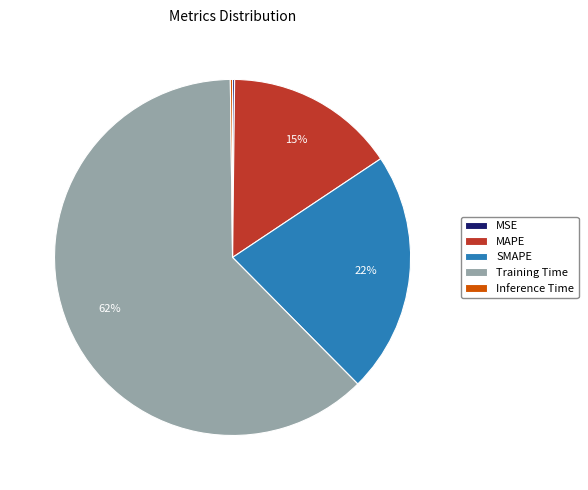

What percentage is the SMAPE slice, to the nearest percent?

22%